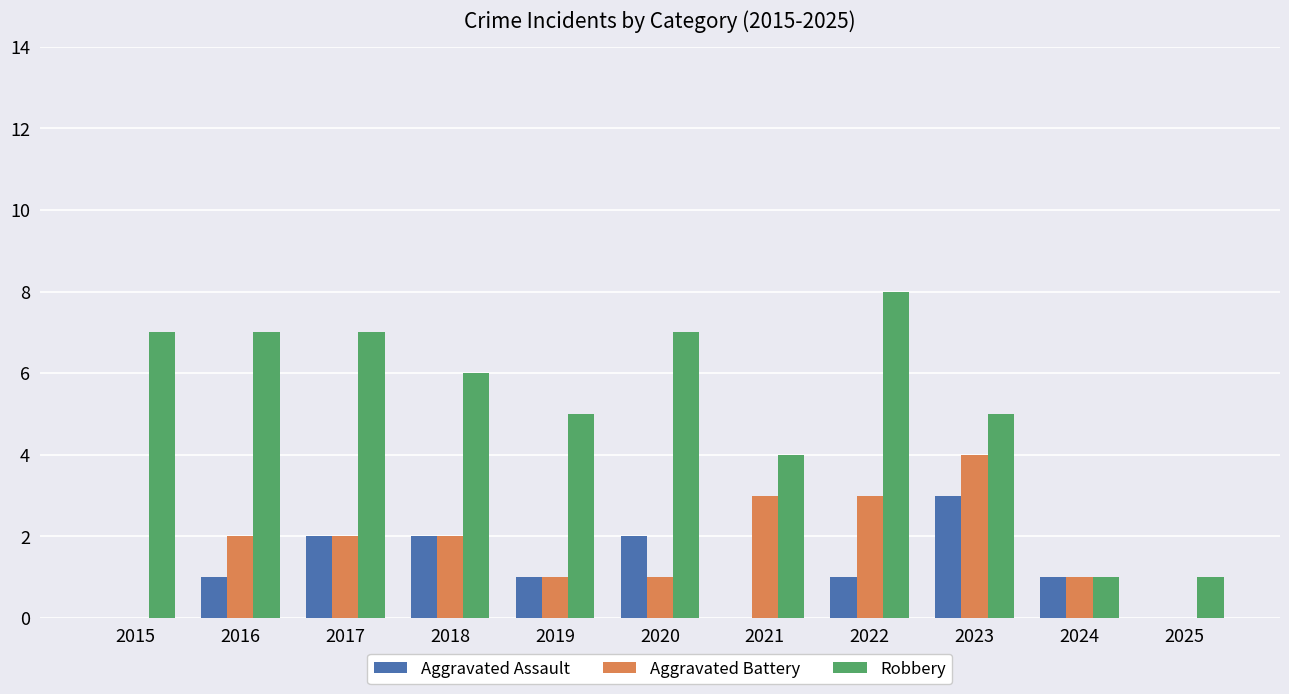

How many Aggravated Assault values are between 0 and 2?

10